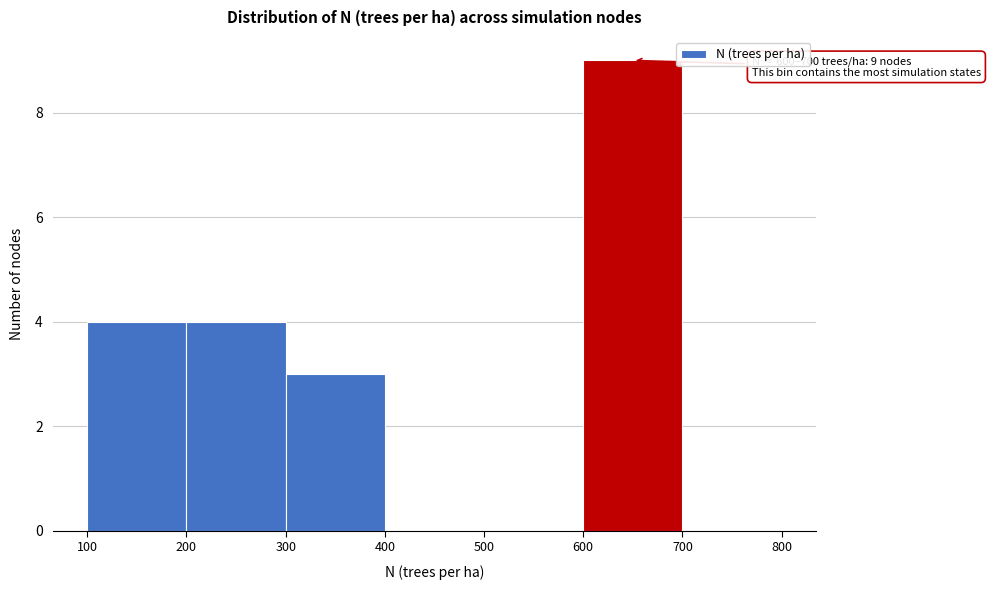

Which range on the x-axis has the tallest bar?

600 to 700